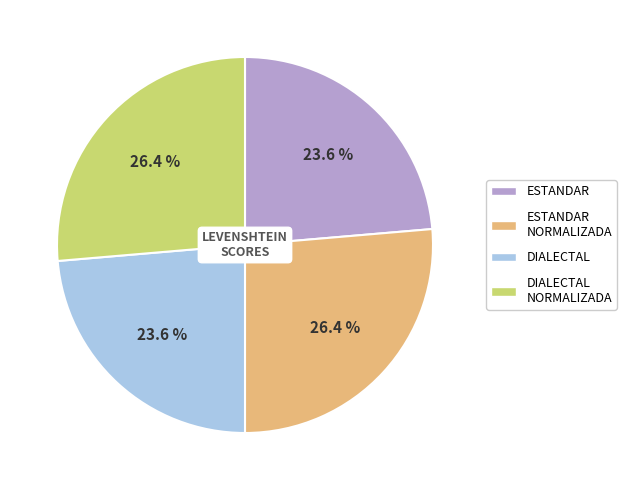

Does any single category account for the majority?

No